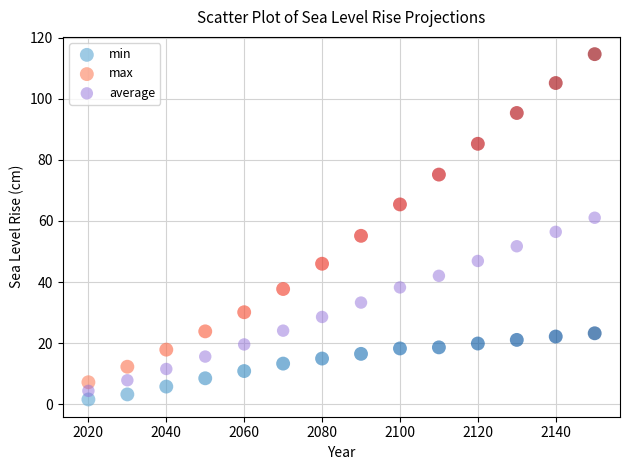

Which series reaches the maximum Y coordinate?

max